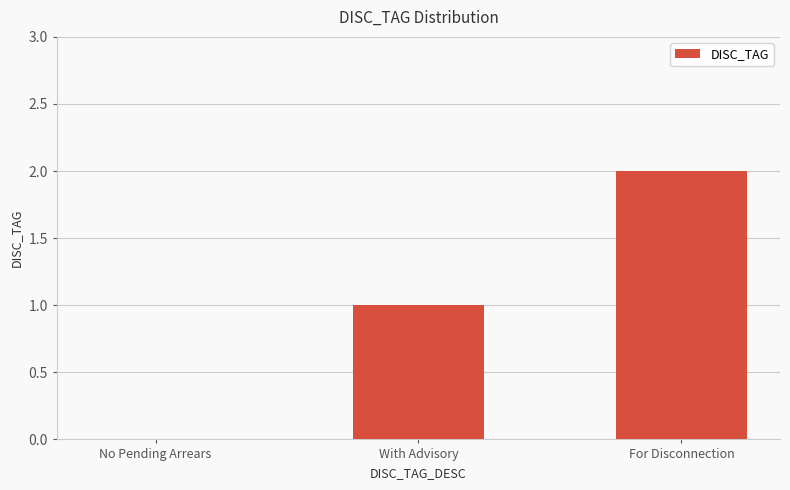

Count the values in the range 0 to 2.

3